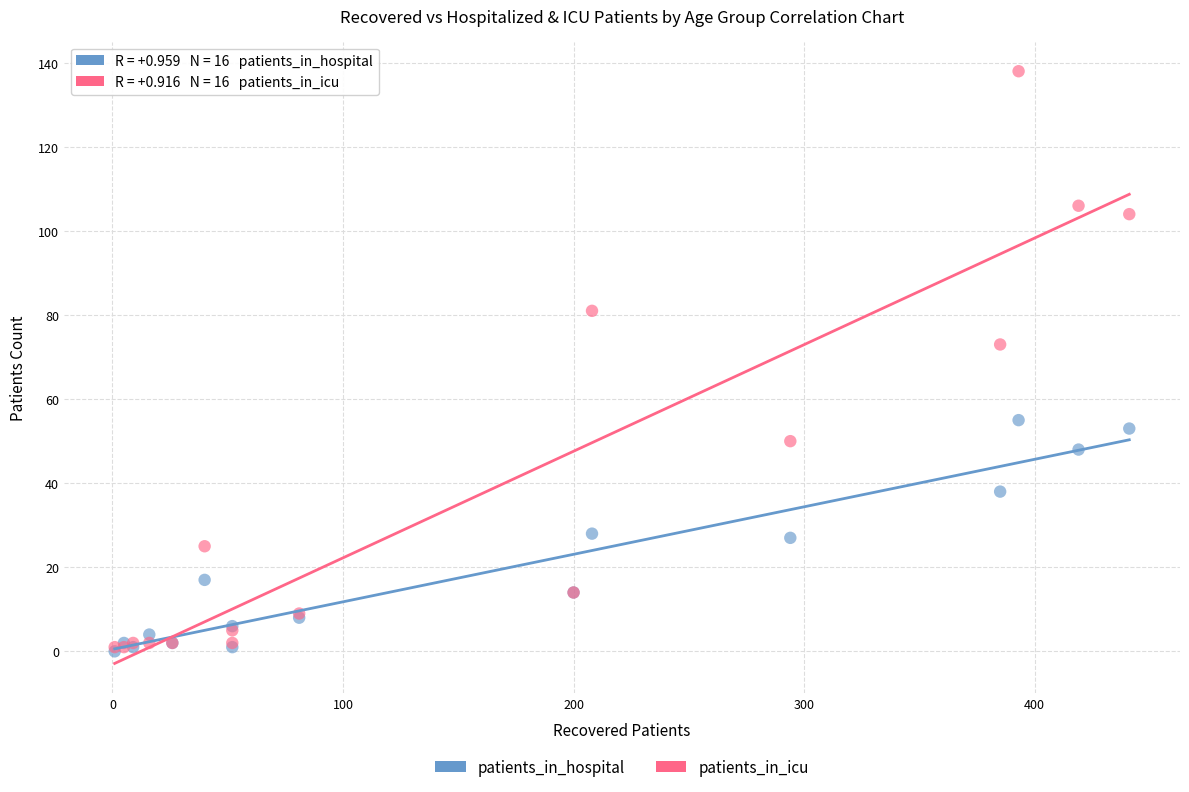

In the patients_in_icu series, what Y value is closest to 69?

73